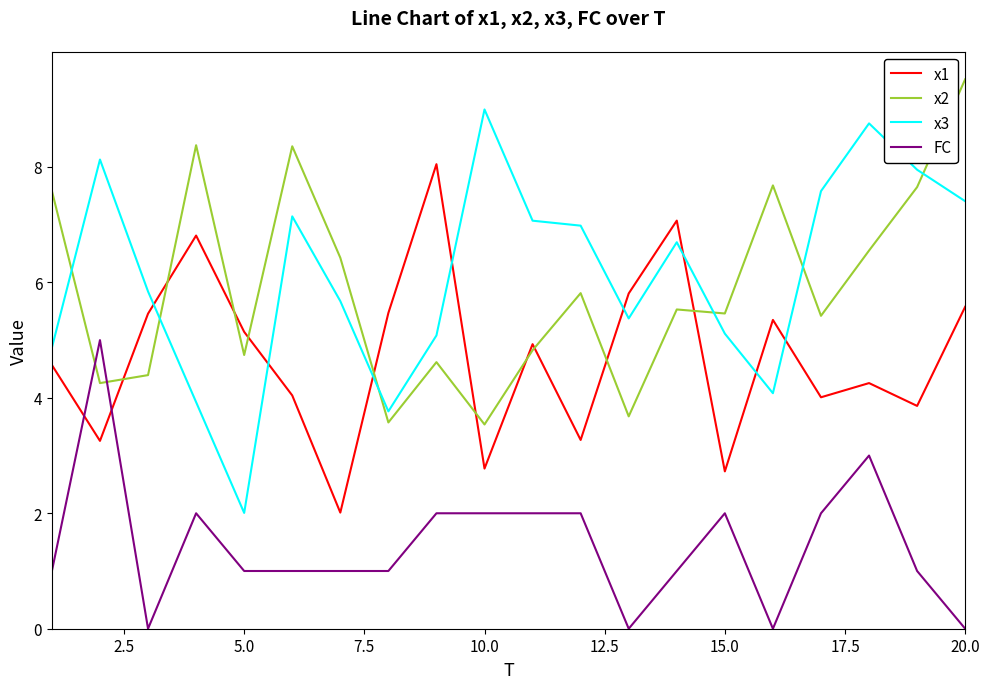

What is the lowest value of the x2 series?

3.5